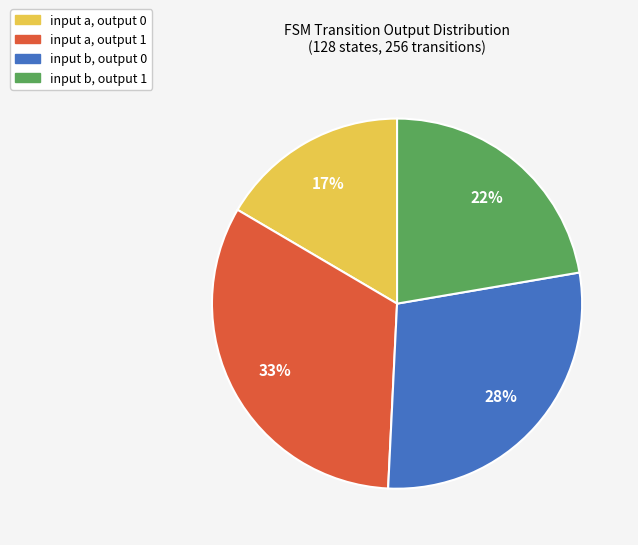

Count the number of slices in the pie.

4